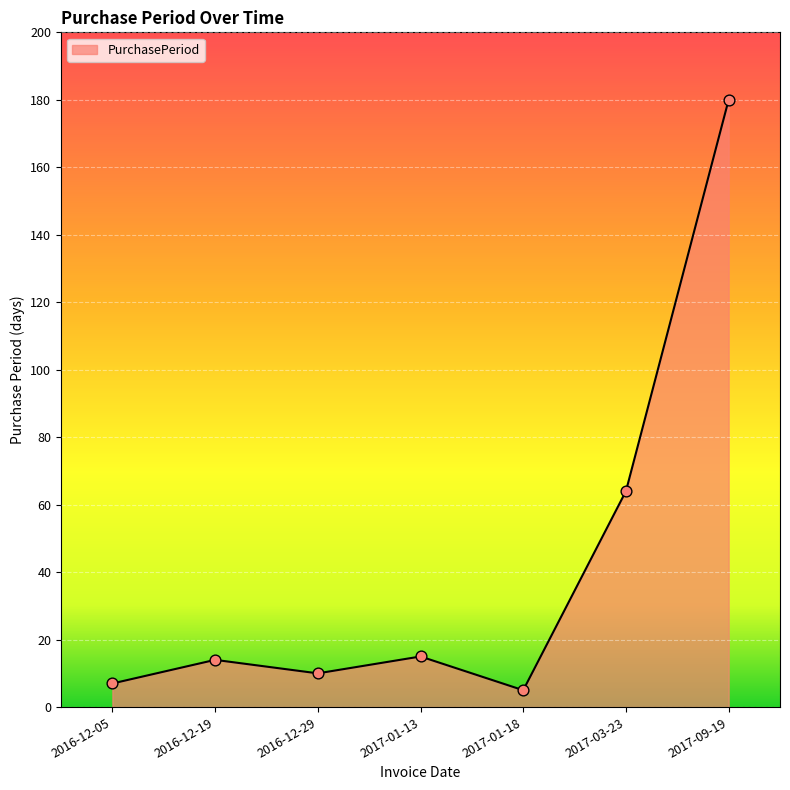

Between 2016-12-19 and 2017-01-18, which is larger?

2016-12-19